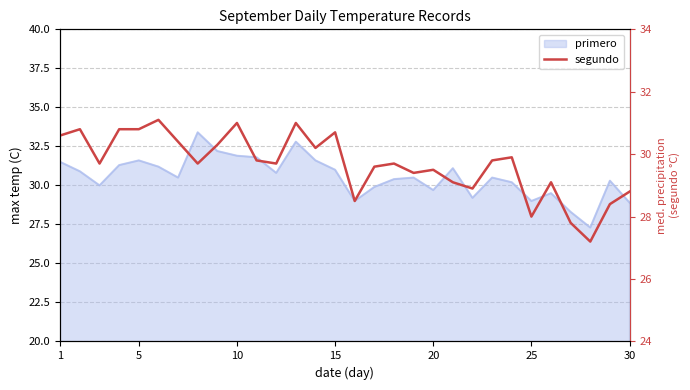

What is the smallest value displayed?

27.2